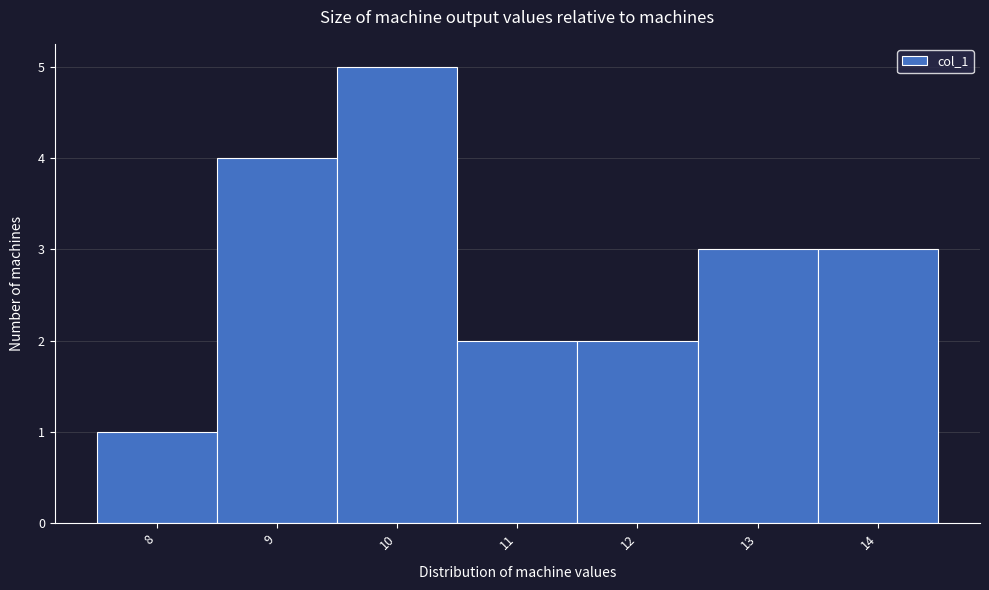

Reading left to right, transcribe this chart: for each bar, give the range it covers on the x-axis and its height. The values are not printed on the chart, so give them approximately, as read against the axis.

7.5 to 8.5: 1
8.5 to 9.5: 4
9.5 to 10.5: 5
10.5 to 11.5: 2
11.5 to 12.5: 2
12.5 to 13.5: 3
13.5 to 14.5: 3